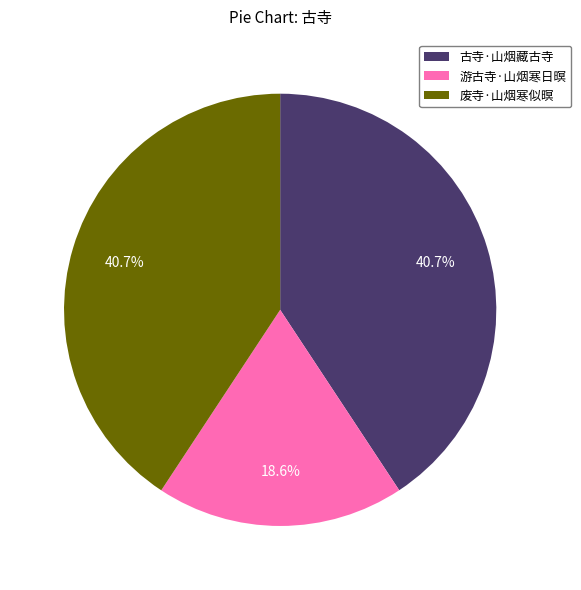

Combined, do 废寺·山烟寒似暝 and 古寺·山烟藏古寺 account for over 50%?

Yes